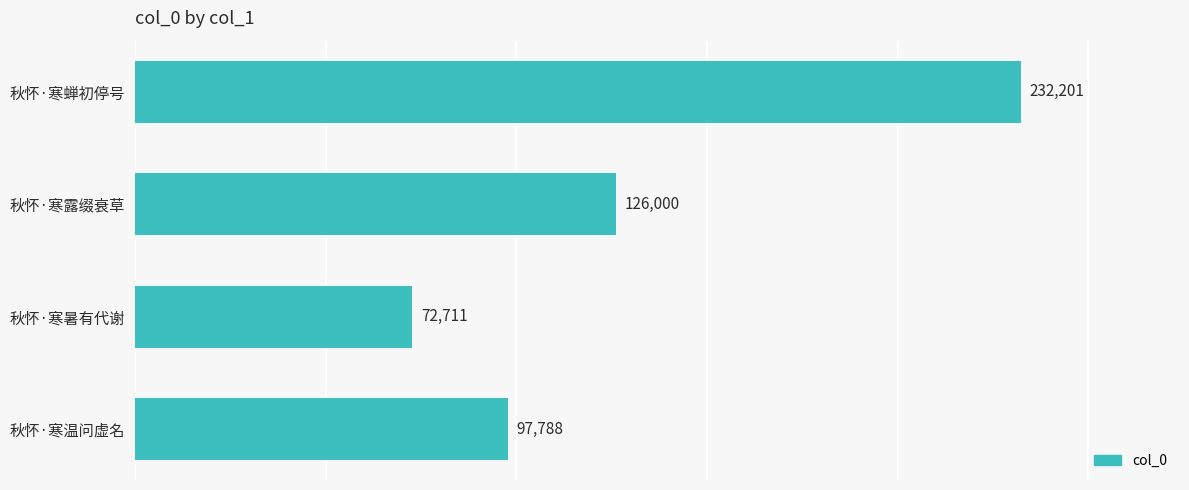

Where is the data nearest to the value 152456?

秋怀·寒露缀衰草